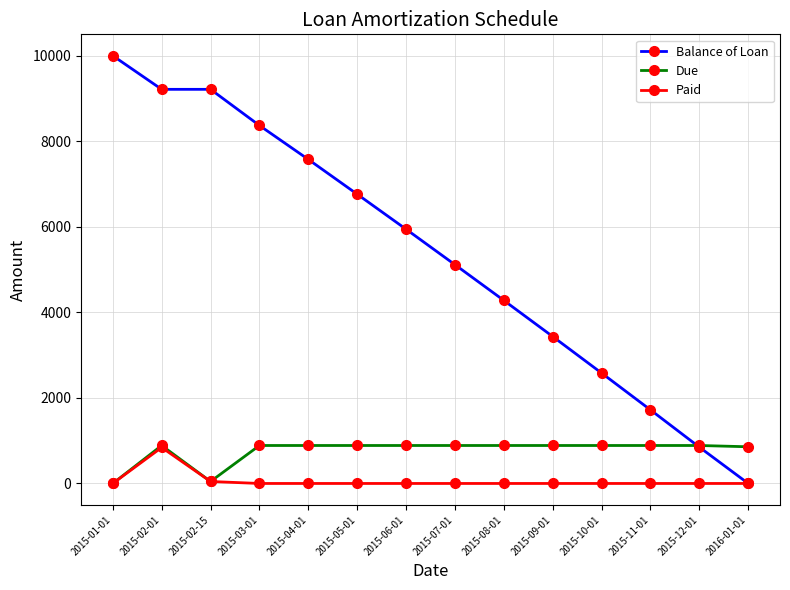

How many data points in Balance of Loan are above 5943?

7